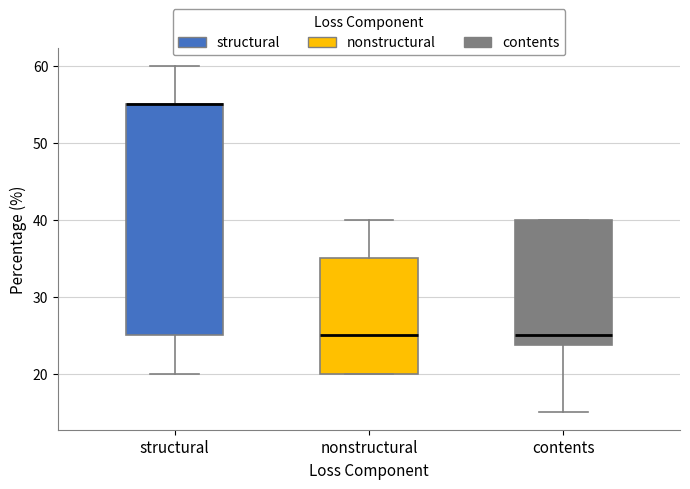

Which box is the tallest, from its lower edge to its upper edge?

structural